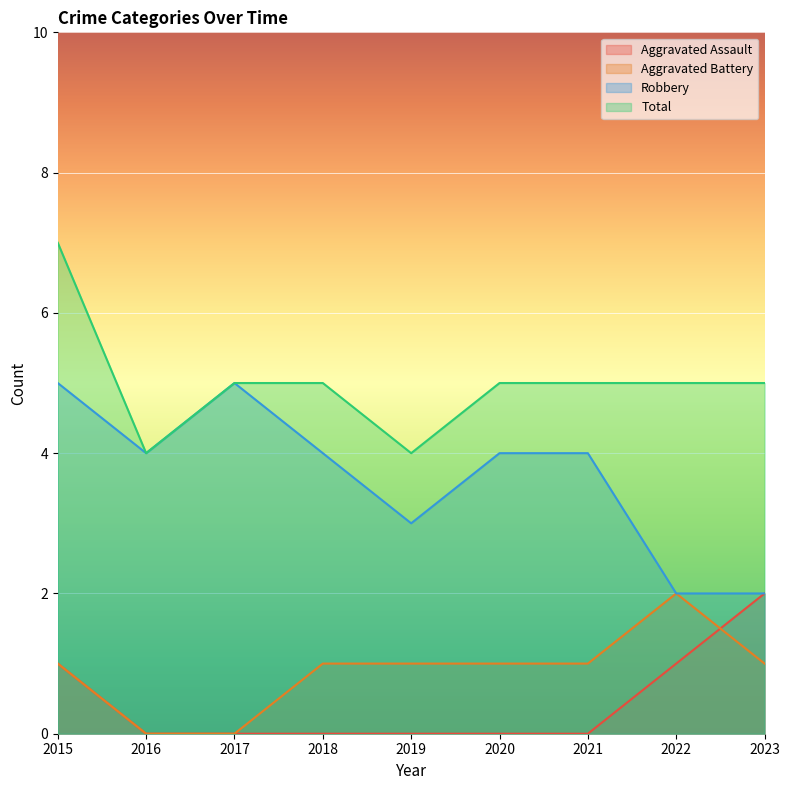

At which label is Aggravated Assault closest to 1?

2015